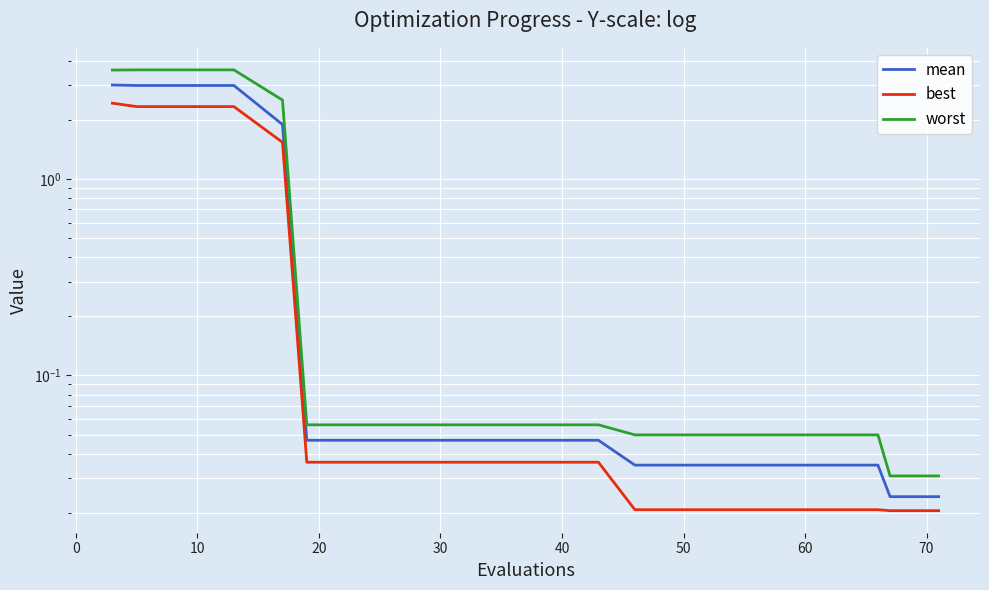

Reading left to right, list all the values displayed in this chart.

mean: 3.0	3.0	3.0	3.0	1.9	0.0	0.0	0.0	0.0	0.0	0.0	0.0	0.0	0.0	0.0	0.0	0.0	0.0	0.0	0.0
best: 2.4	2.3	2.3	2.3	1.5	0.0	0.0	0.0	0.0	0.0	0.0	0.0	0.0	0.0	0.0	0.0	0.0	0.0	0.0	0.0
worst: 3.6	3.6	3.6	3.6	2.5	0.1	0.1	0.1	0.1	0.1	0.1	0.1	0.0	0.0	0.0	0.0	0.0	0.0	0.0	0.0